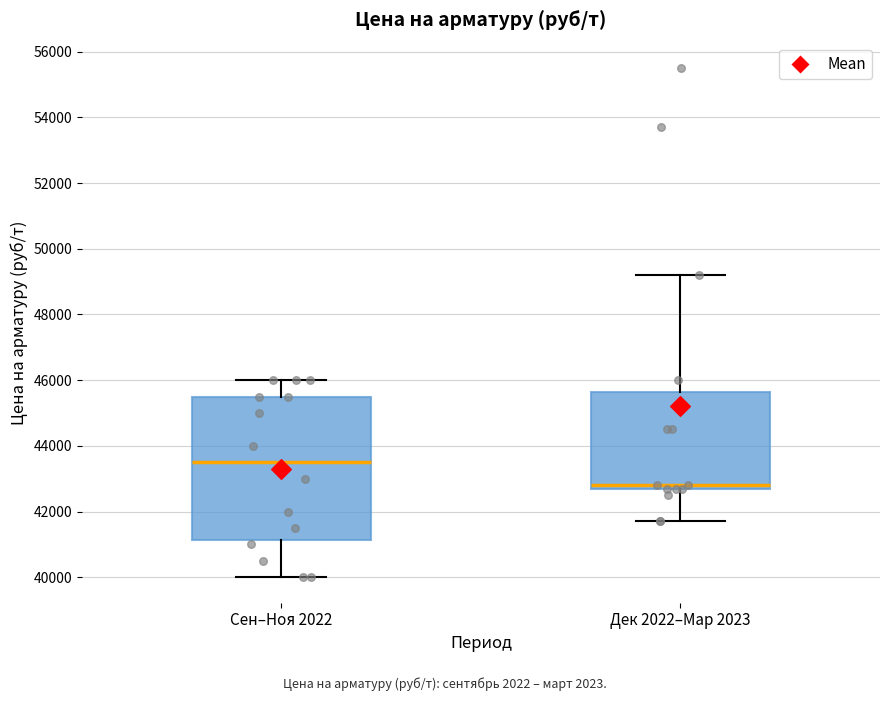

Reading left to right, transcribe this box plot: for each box, give where its median line is, the range the box spans, and where its two whiskers end, as read against the y-axis. The values are not printed on the chart, so give them approximately, as read against the axis.

Сен–Ноя 2022: median 43600, box 41200 to 45600, whiskers 40000 to 46000
Дек 2022–Мар 2023: median 42800 (just above the box's lower edge), box 42800 to 45600, whiskers 41800 to 49200